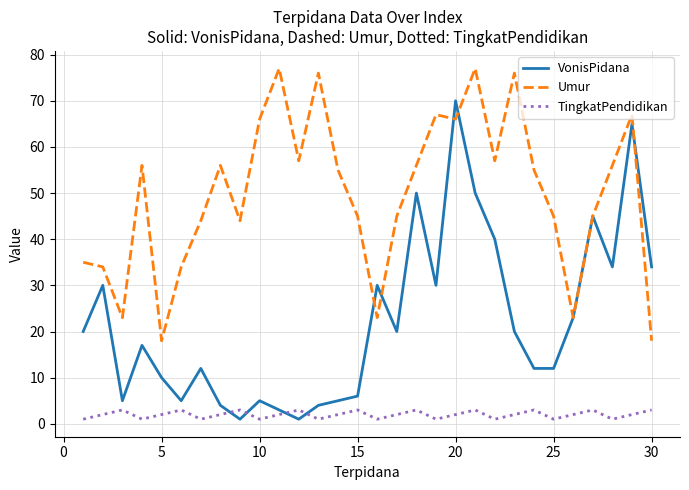

Reading left to right, list all the values displayed in this chart.

VonisPidana: 20	30	5	17	10	5	12	4	1	5	3	1	4	5	6	30	20	50	30	70	50	40	20	12	12	23	45	34	65	34
Umur: 35	34	23	56	18	34	44	56	44	66	77	57	76	55	45	23	45	56	67	66	77	57	76	55	45	23	45	56	67	18
TingkatPendidikan: 1	2	3	1	2	3	1	2	3	1	2	3	1	2	3	1	2	3	1	2	3	1	2	3	1	2	3	1	2	3